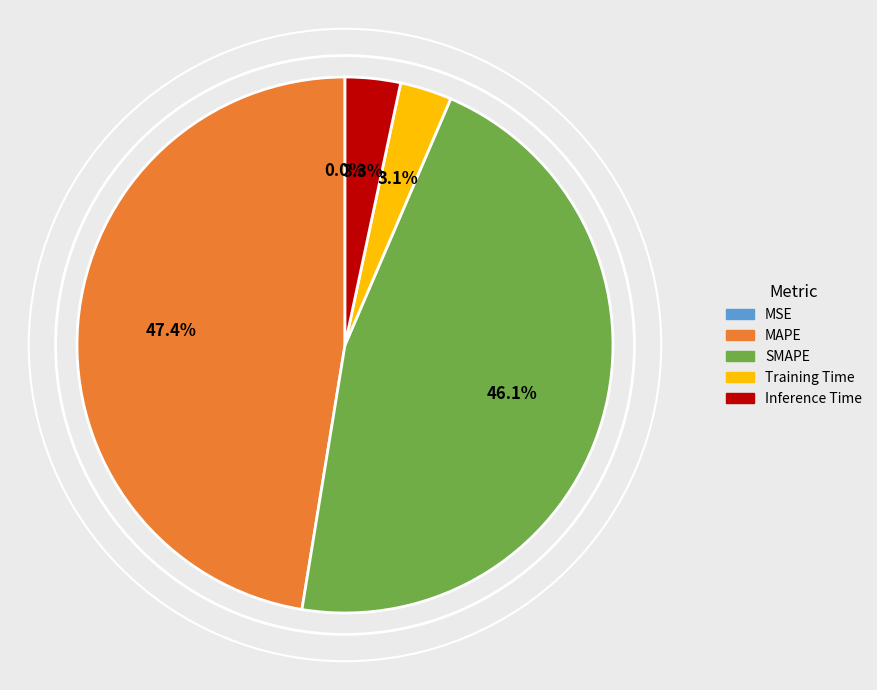

Does any single category account for the majority?

No